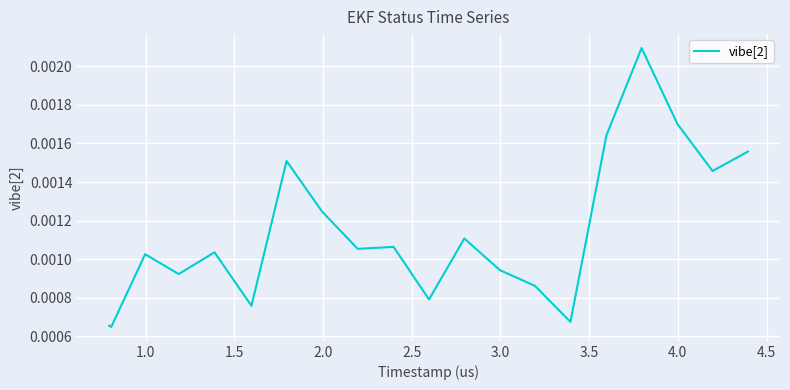

How many interior local valleys (lower than both neighbors) does the data have?

7